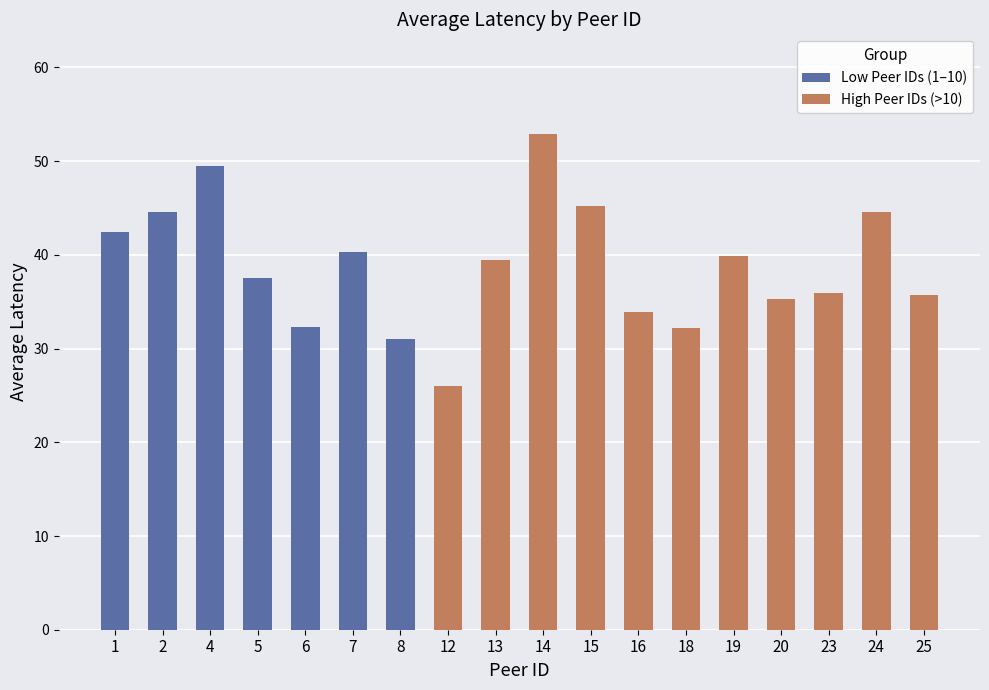

Approximately how many times larger is the value at 16 compared to 2?

0.8